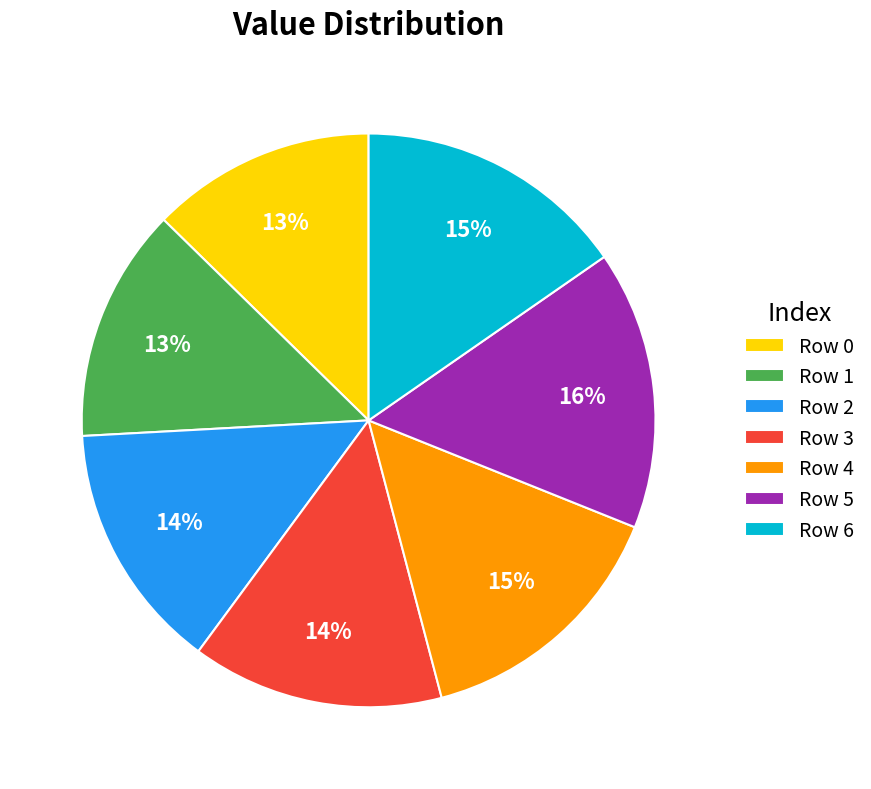

Between Row 4 and Row 0, which is larger?

Row 4